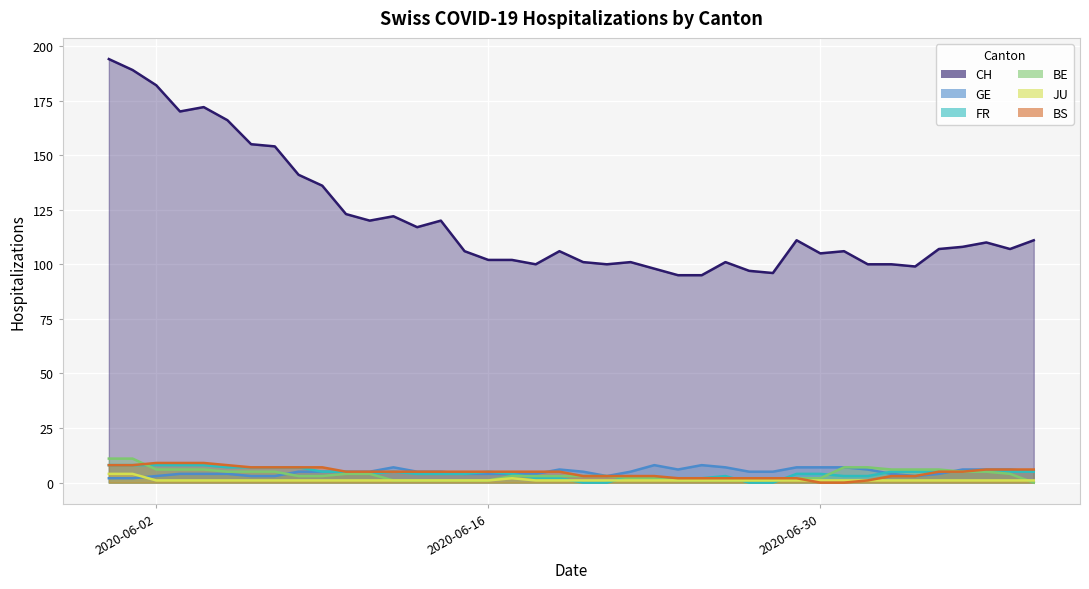

How many lines are shown in the chart?

6